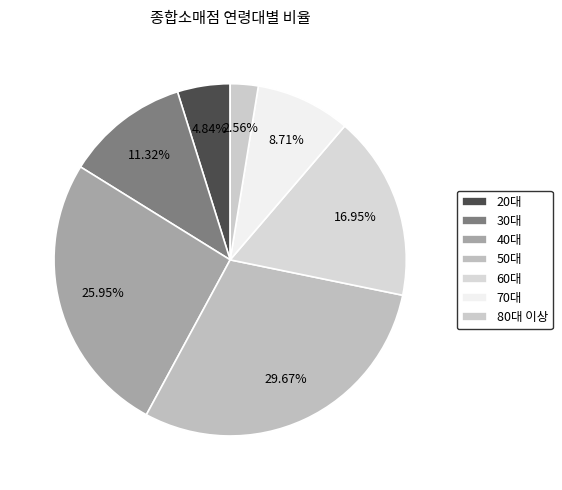

What percentage is the 30대 slice, to the nearest percent?

11%